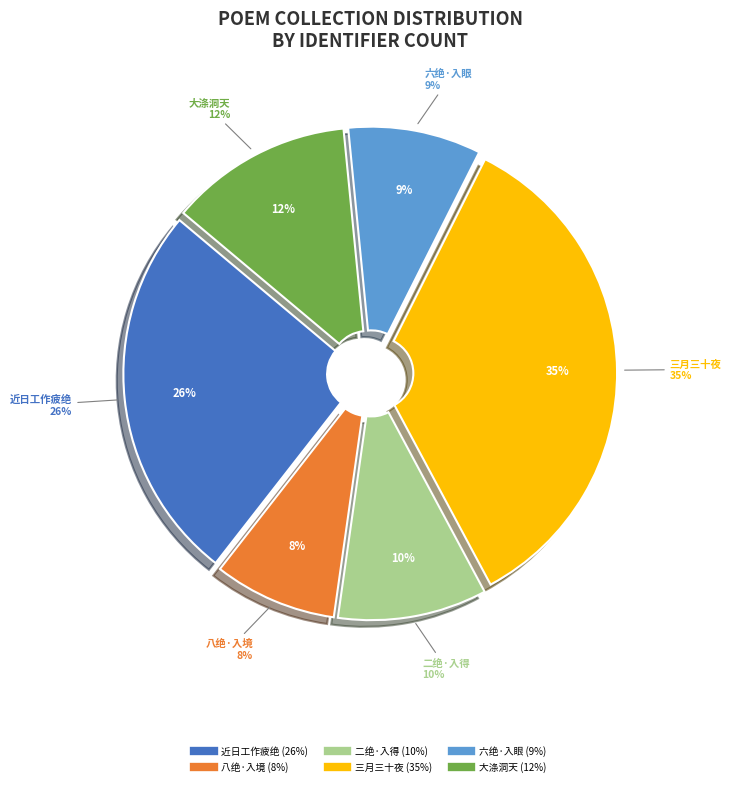

Is 近日工作疲绝，入夜小寐，中宵惊梦起记9.12 the majority of the pie?

No